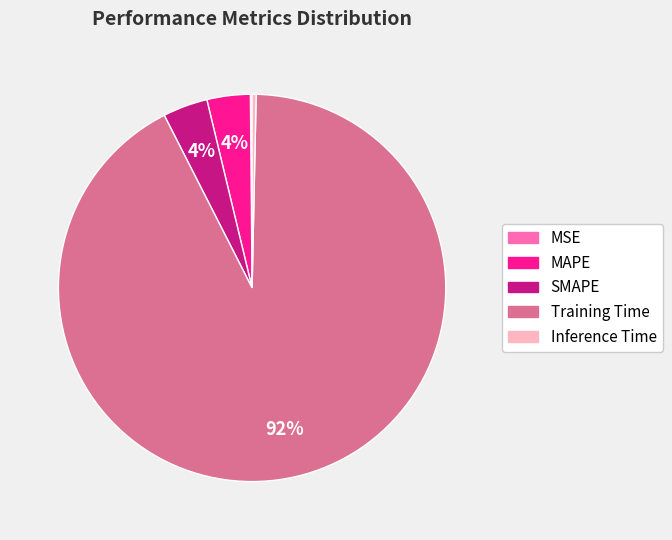

Is it true that MAPE is 4% of the pie?

True